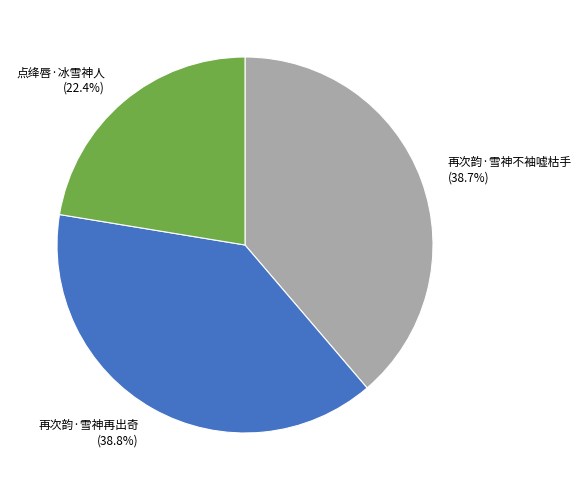

How much of the chart is everything except 再次韵·雪神不袖嘘枯手?

61.3%